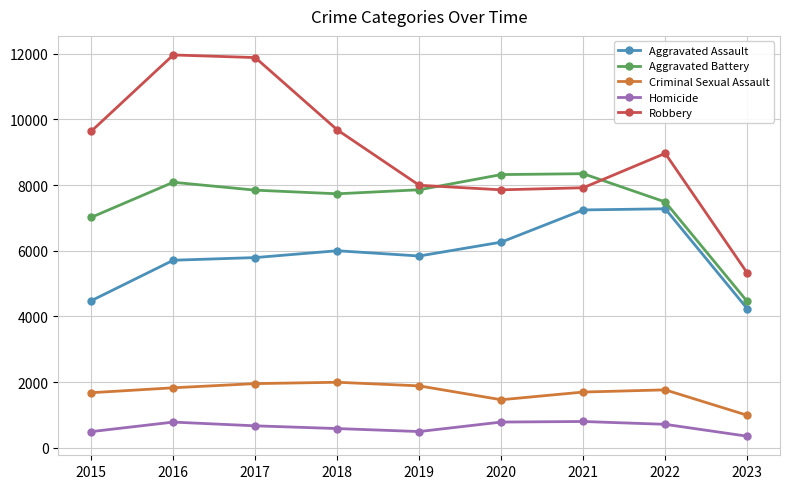

What is the greatest value displayed?

11960